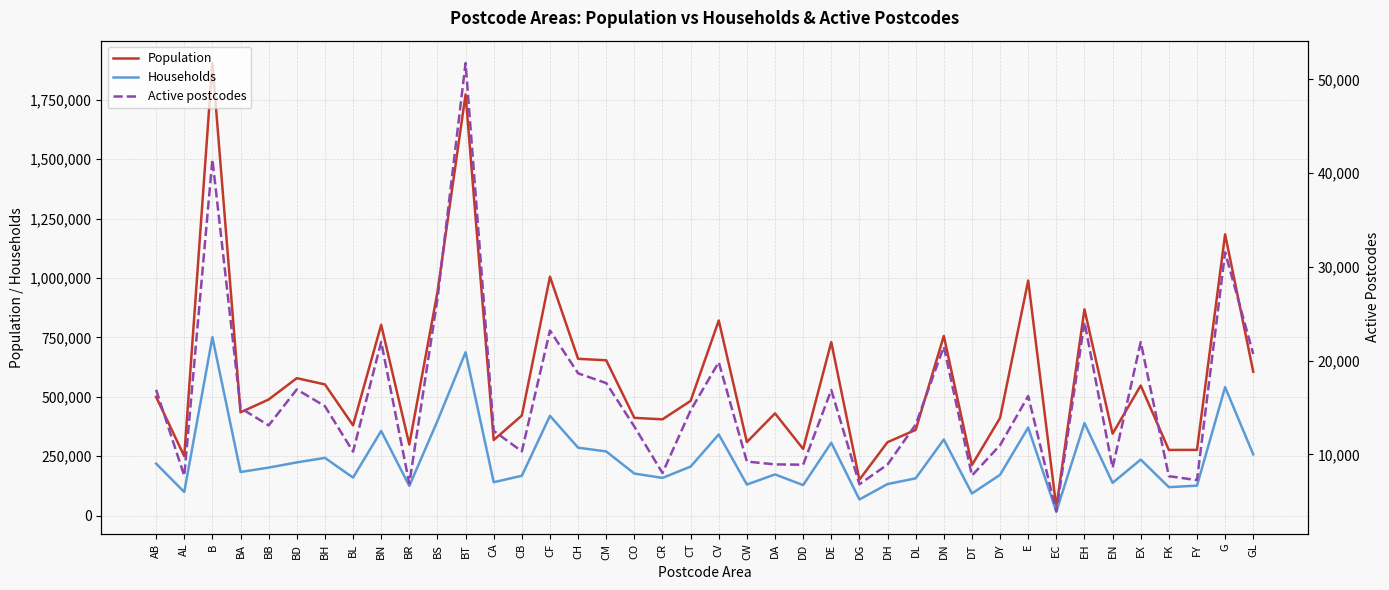

Is the value of Active postcodes at DD greater than the value of Households at GL?

No